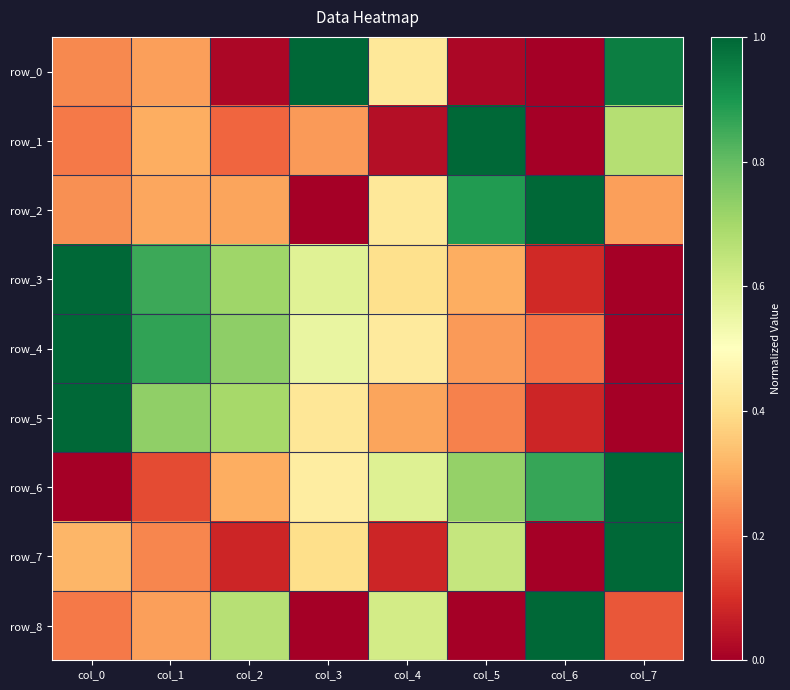

Which series has the largest total across all categories?

row_4